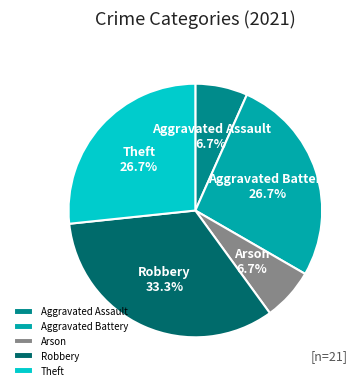

Is it true that Aggravated Assault is 1% of the pie?

False